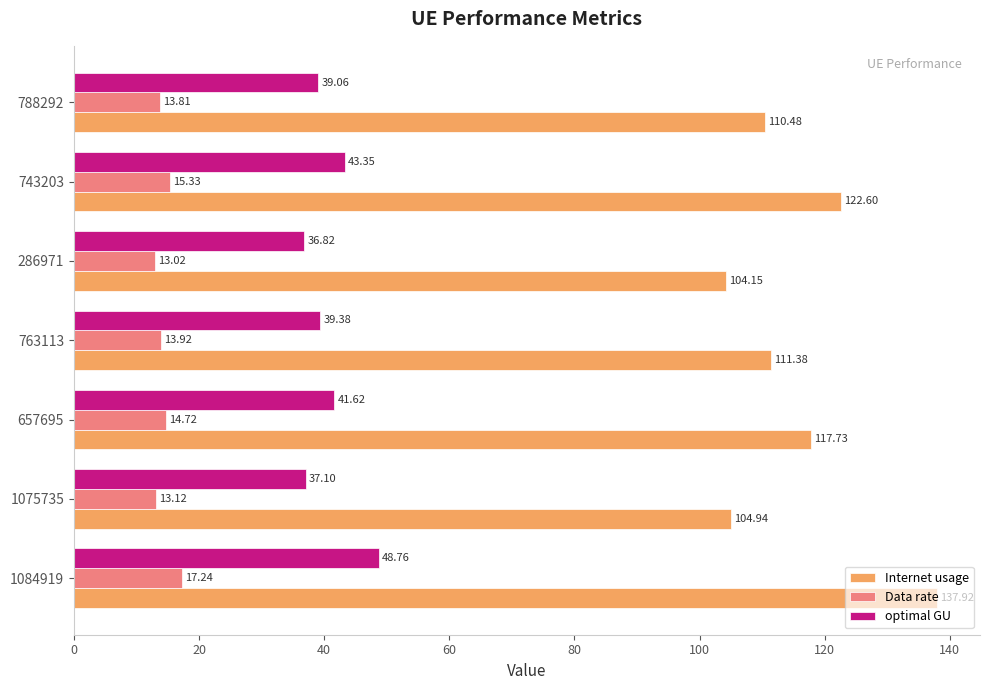

What is the minimum value shown in the chart?

13.0